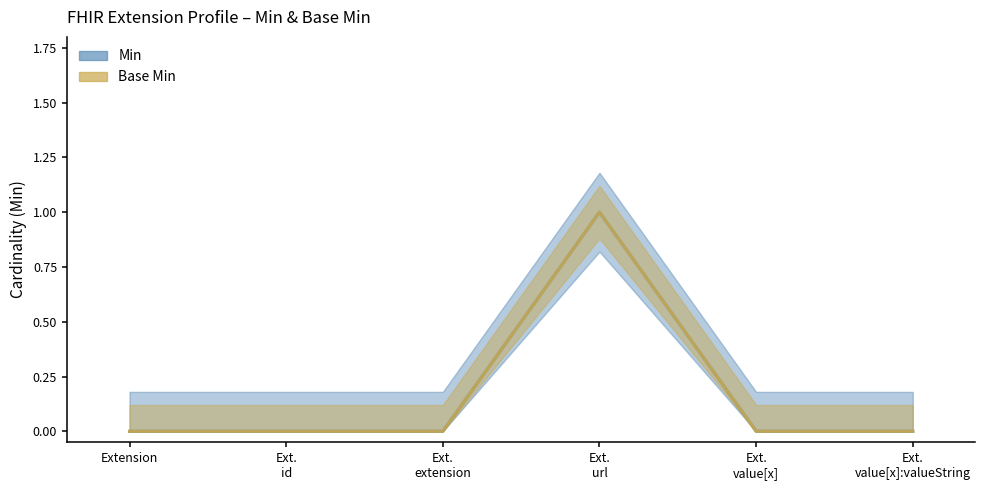

Which has a higher value, Extension.value[x]:valueString or Extension.id?

Extension.value[x]:valueString